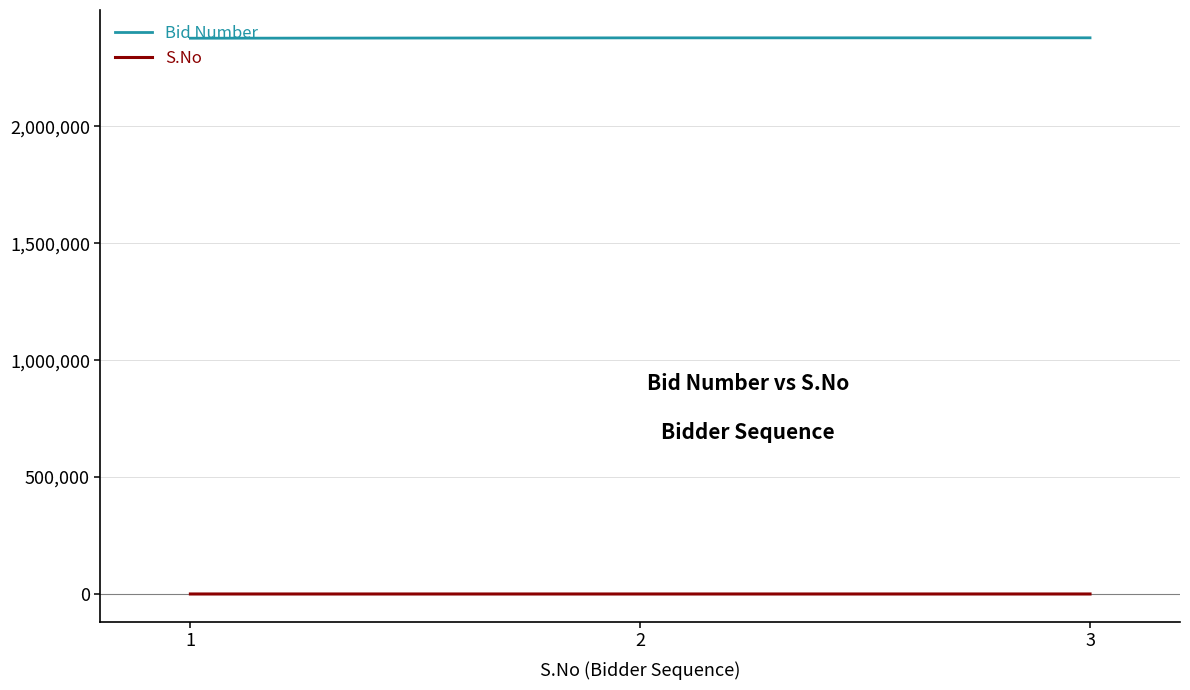

The value of S.No at 1 is 1. True or false?

True